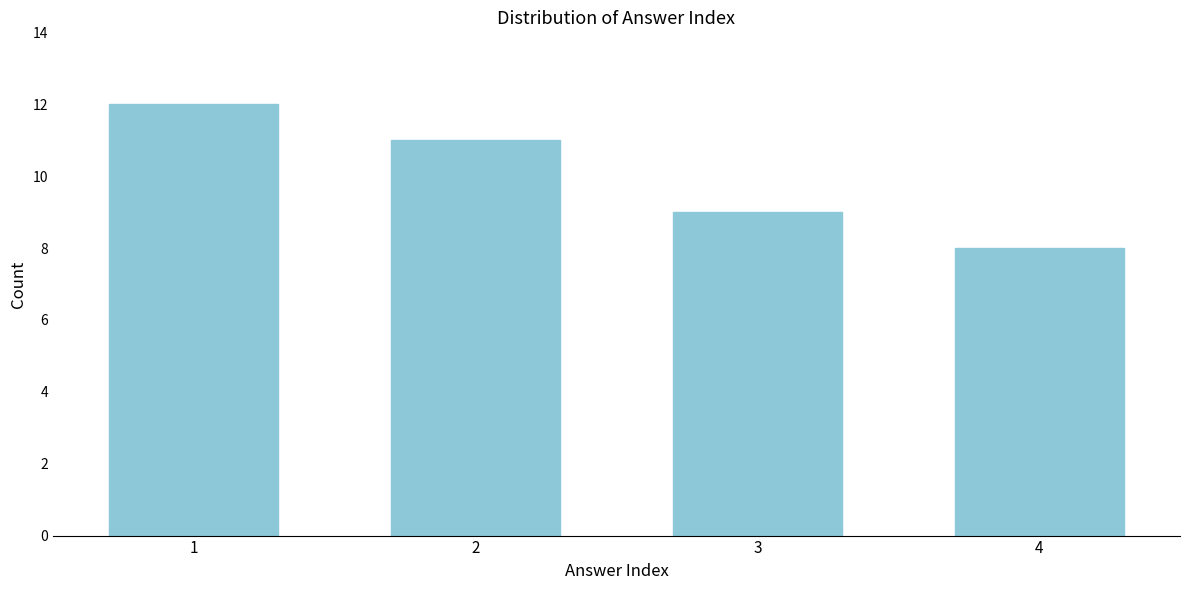

Reading left to right, extract all data points from this chart.

1=12	2=11	3=9	4=8